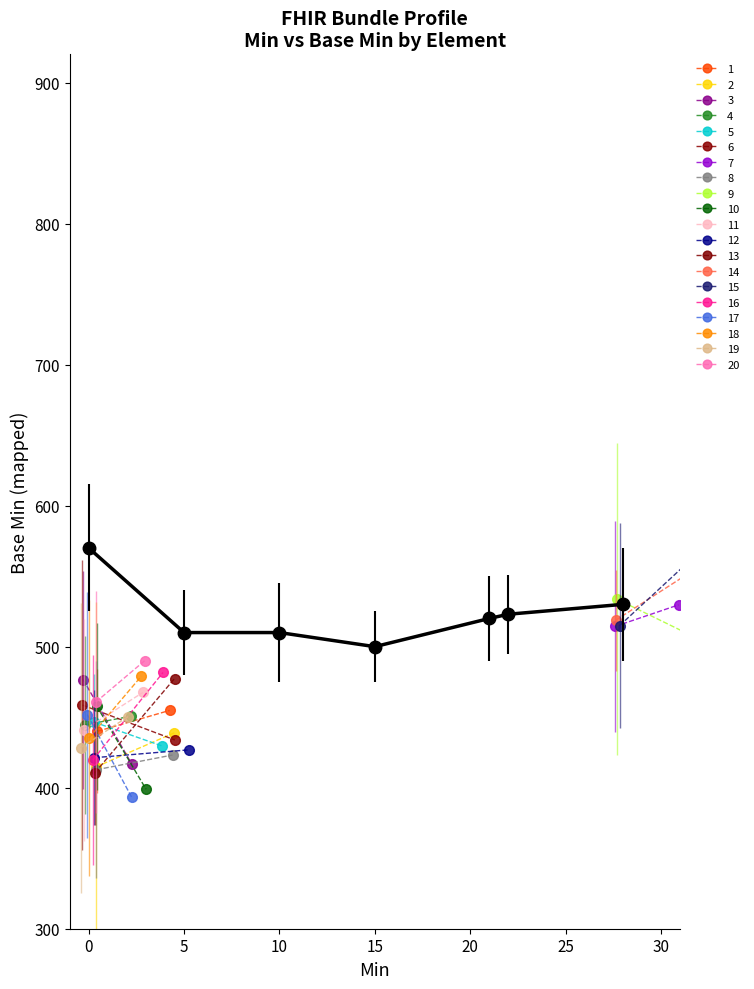

What is the ratio of the value at 5 to the value at 25?

1.0